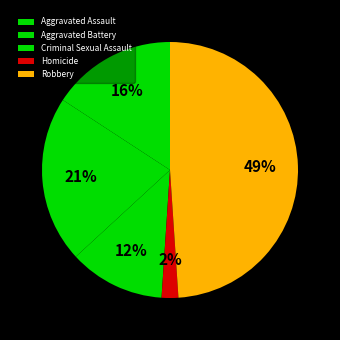

Which slice is the largest?

Robbery